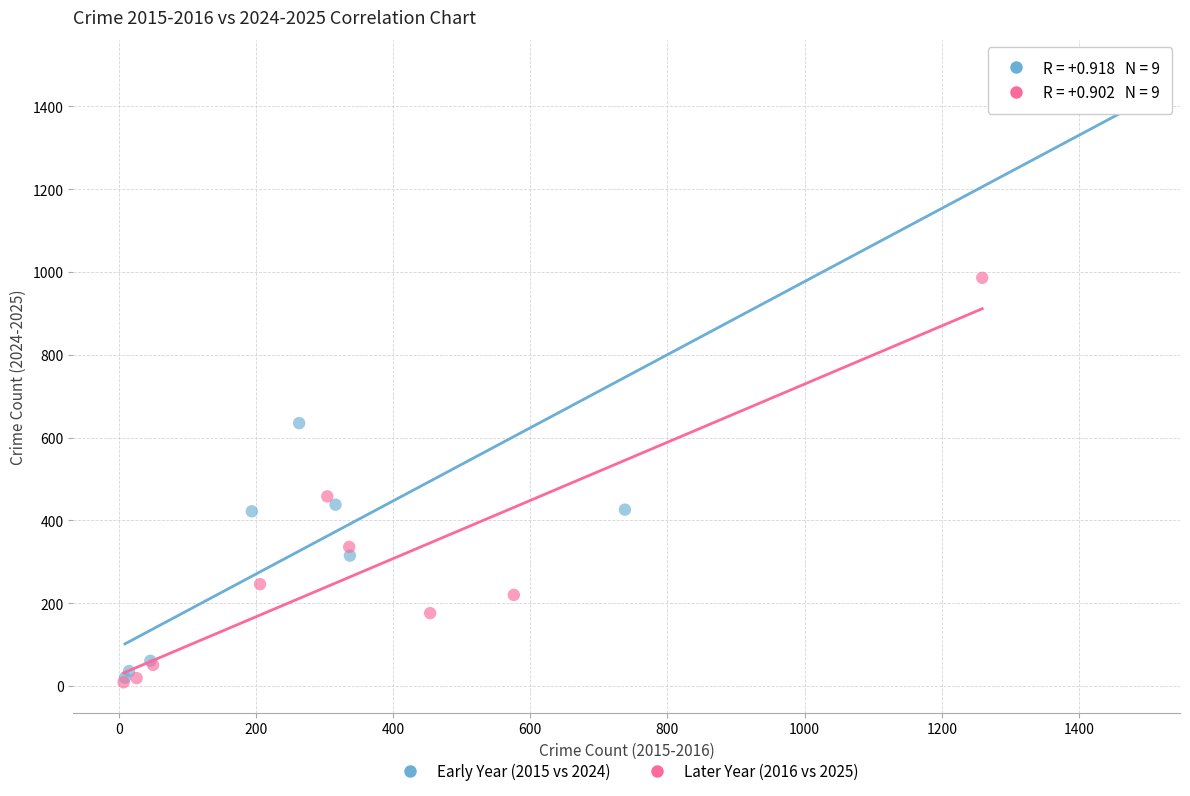

Which series contains the highest Y value?

Early Year (2015 vs 2024)